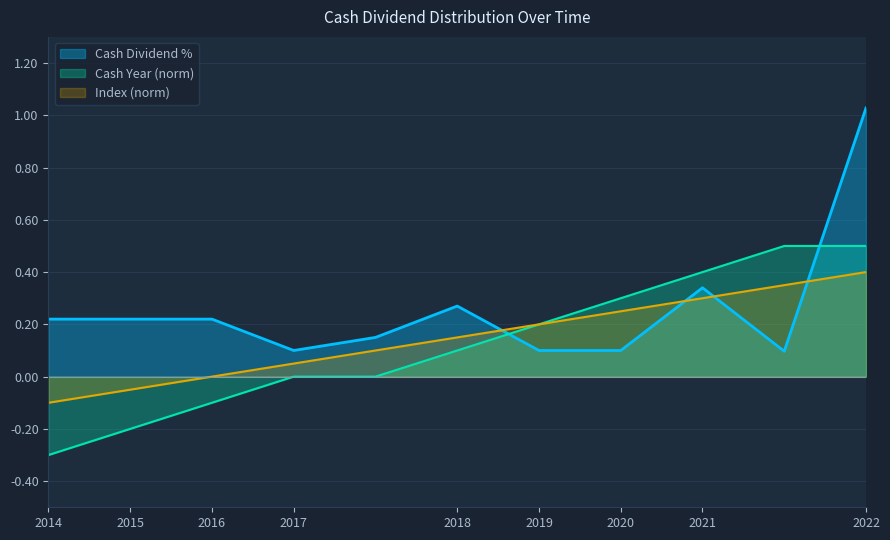

True or false: Cash Dividend % has a value of 0.5 at 2022.

False